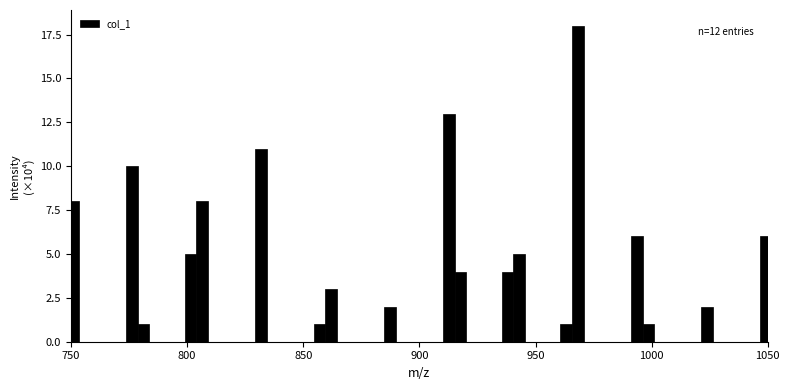

Read against the x-axis, roughly where is the centre of the tallest bar?

970